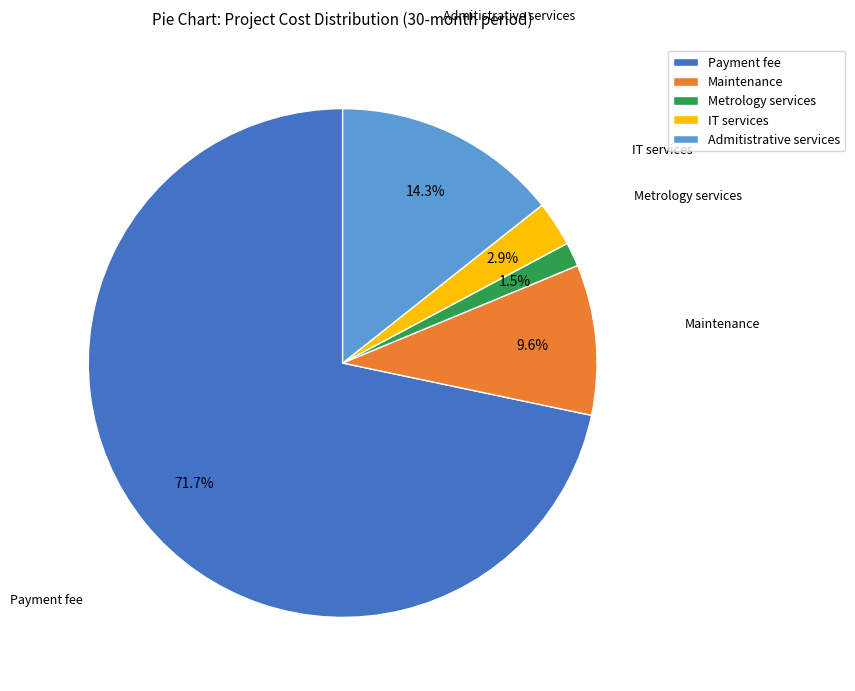

Which slice represents more than half of the pie?

Payment fee